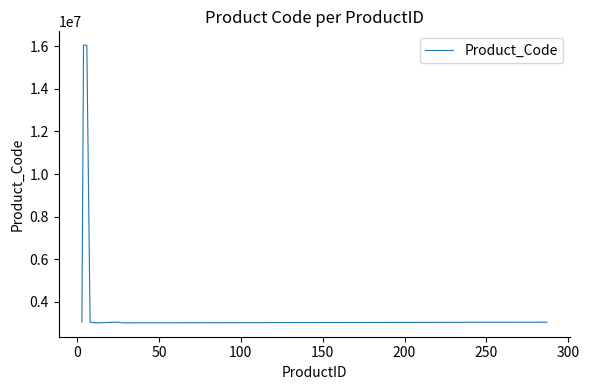

What is the smallest value displayed?

3019901